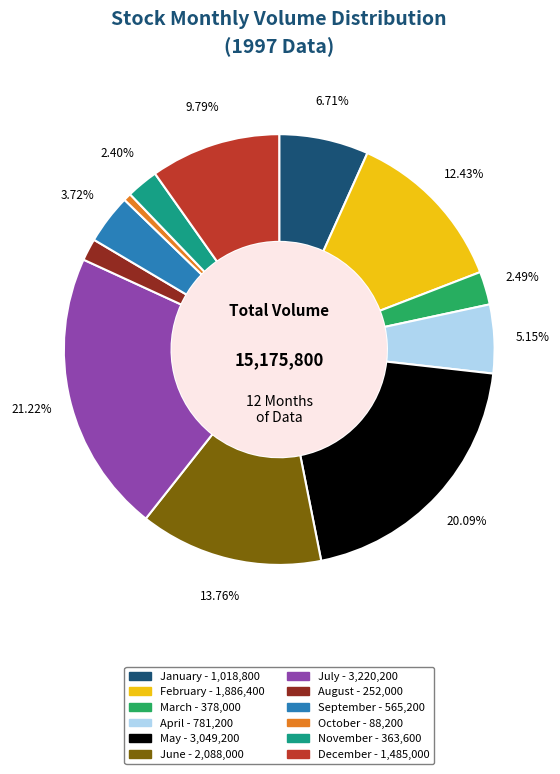

Is there a majority slice in this chart?

No